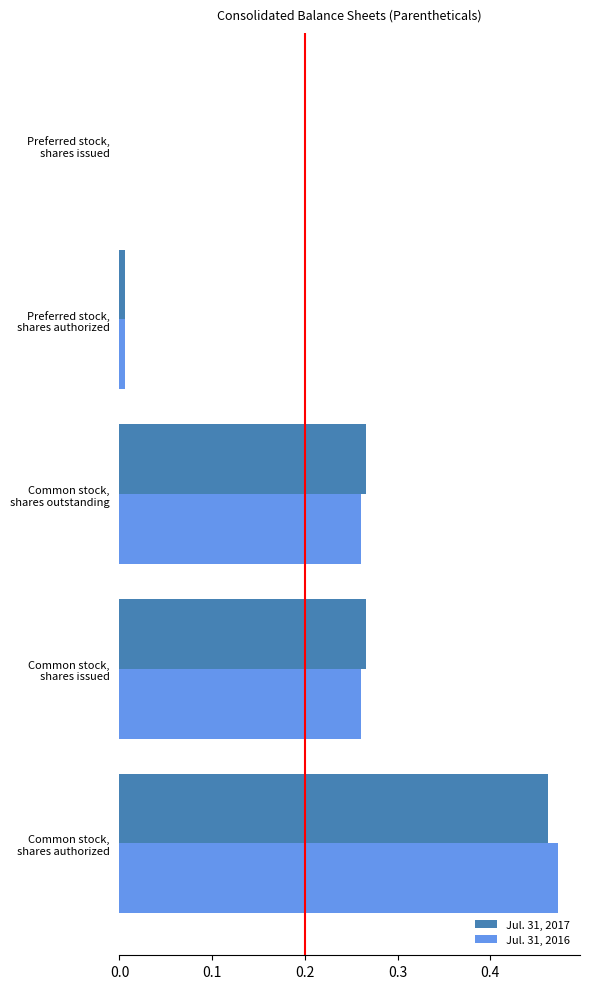

What is the sum of all Jul. 31, 2017 values?

1.0